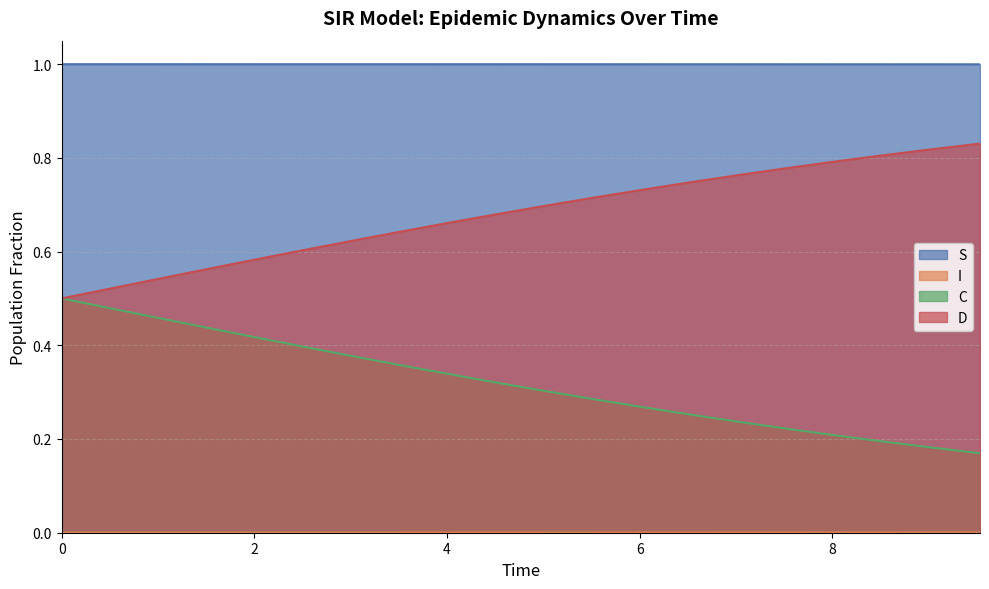

What are all the series names shown in the legend?

S, I, C, D